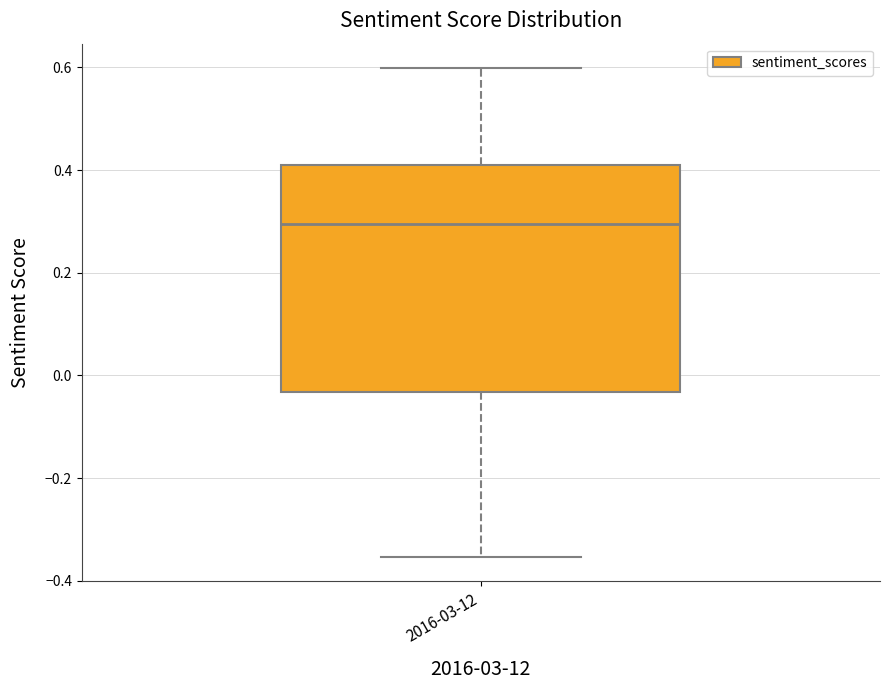

Read this box plot against the y-axis: the position of the median line, the range covered by the box, and the ends of both whiskers. The values are not printed on the chart, so give them approximately, as read against the axis.

median 0.30, box -0.04 to 0.42, whiskers -0.36 to 0.60